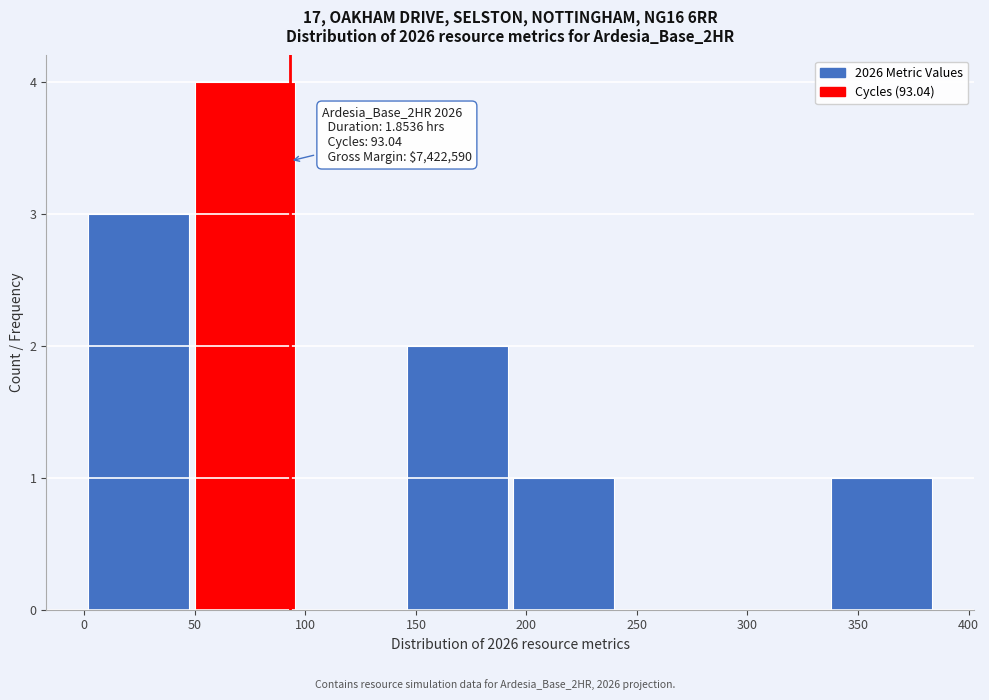

Which range on the x-axis has the tallest bar?

50 to 100